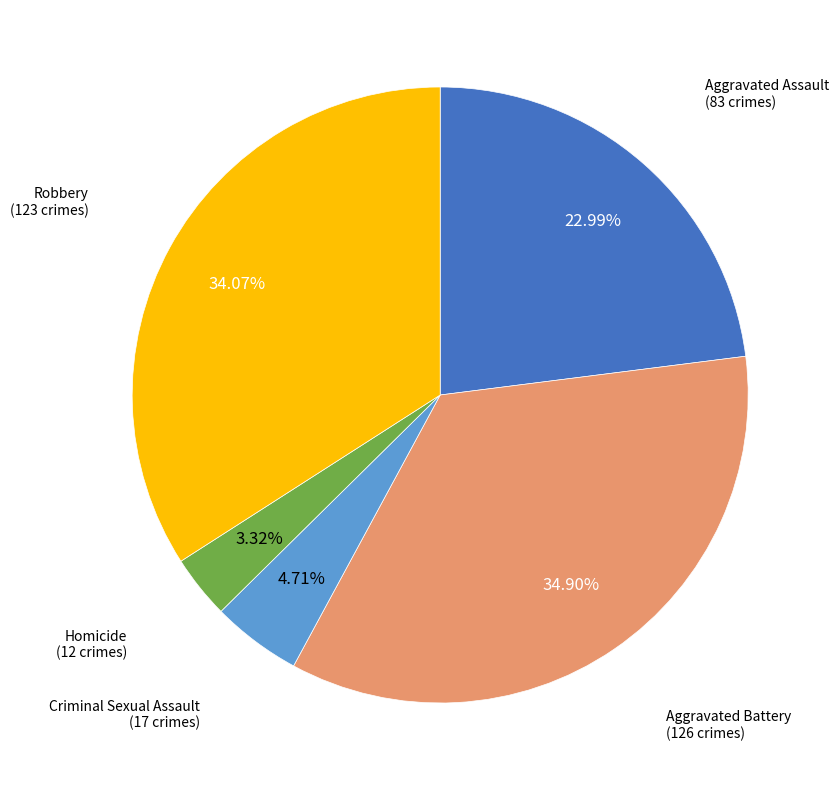

Does any single category account for the majority?

No